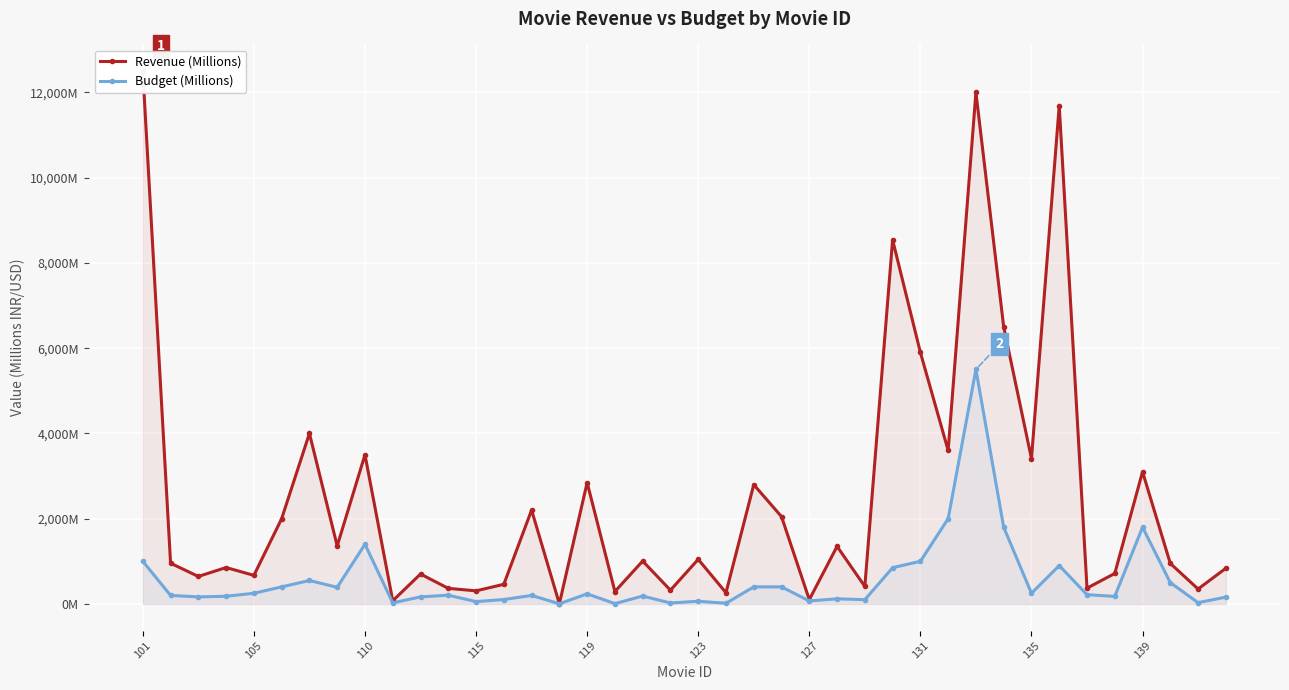

Between 29 and 32, which series saw the biggest shift?

Budget (Millions)